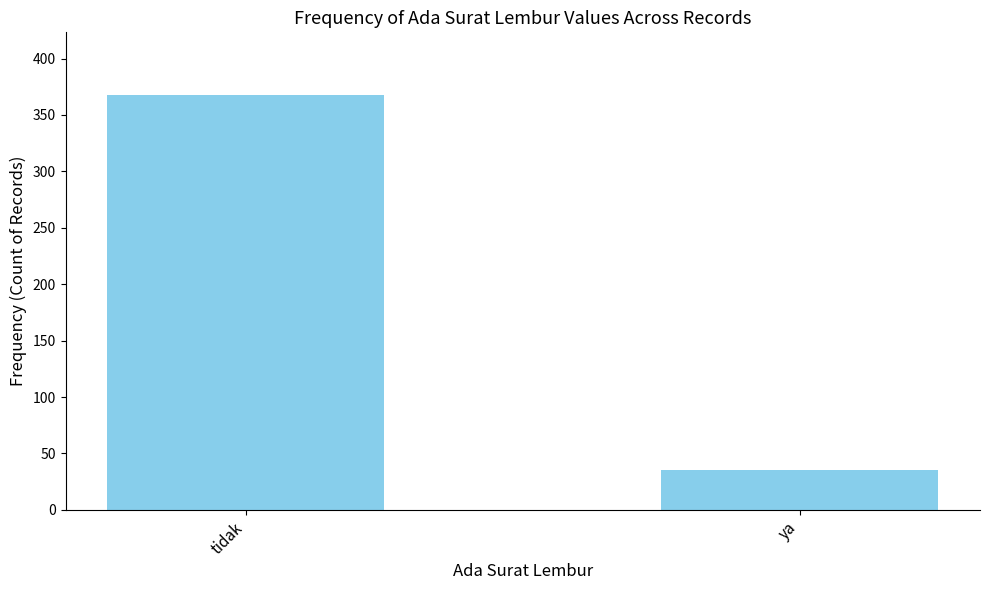

Is it true that the value at tidak is 368?

True